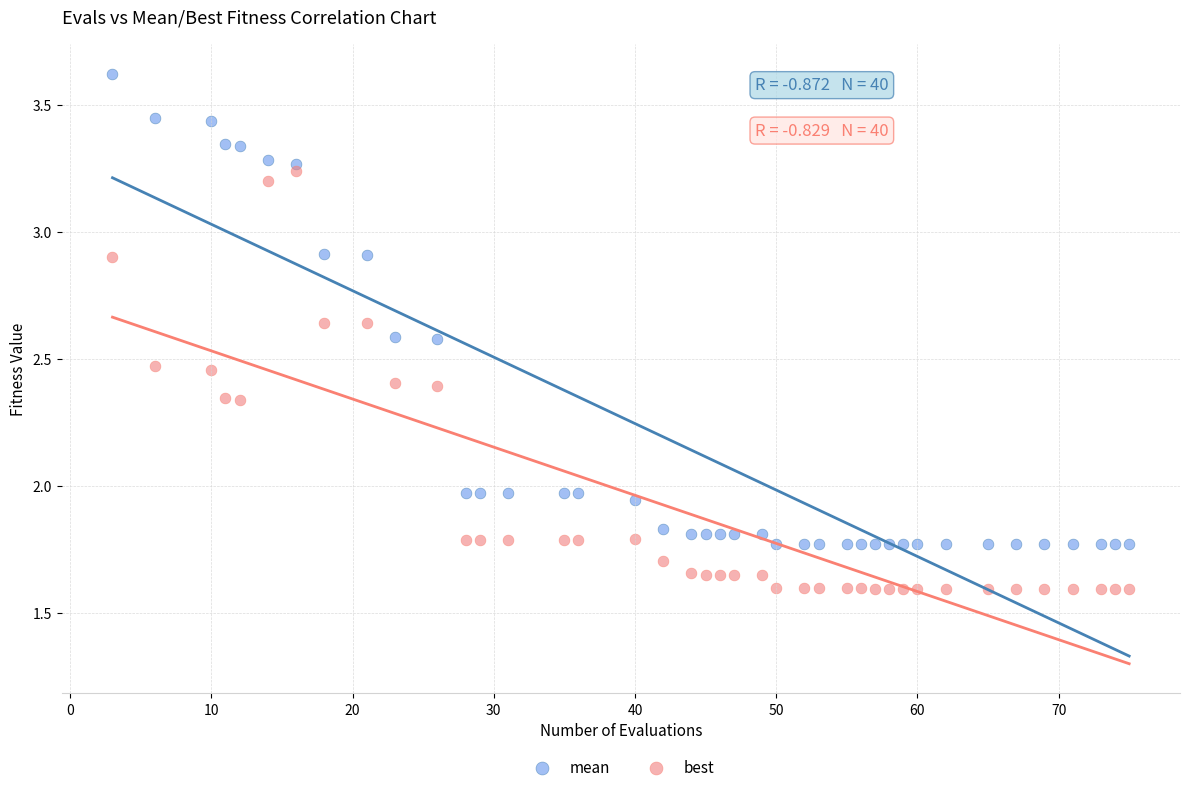

Which series reaches the maximum Y coordinate?

mean